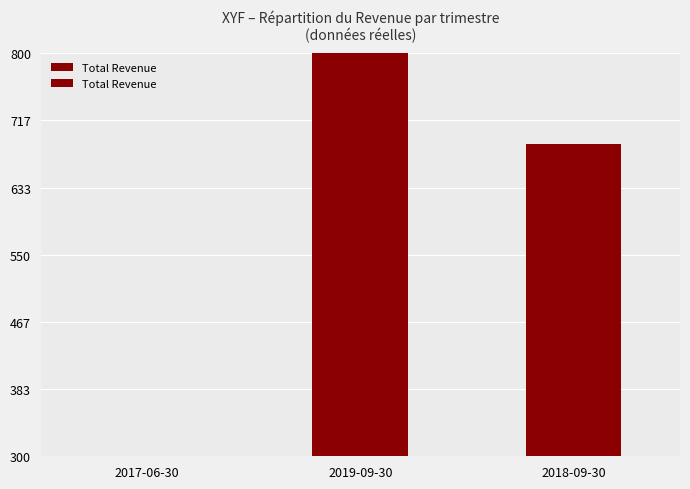

True or false: the data shows 300.0 at 2017-06-30.

True